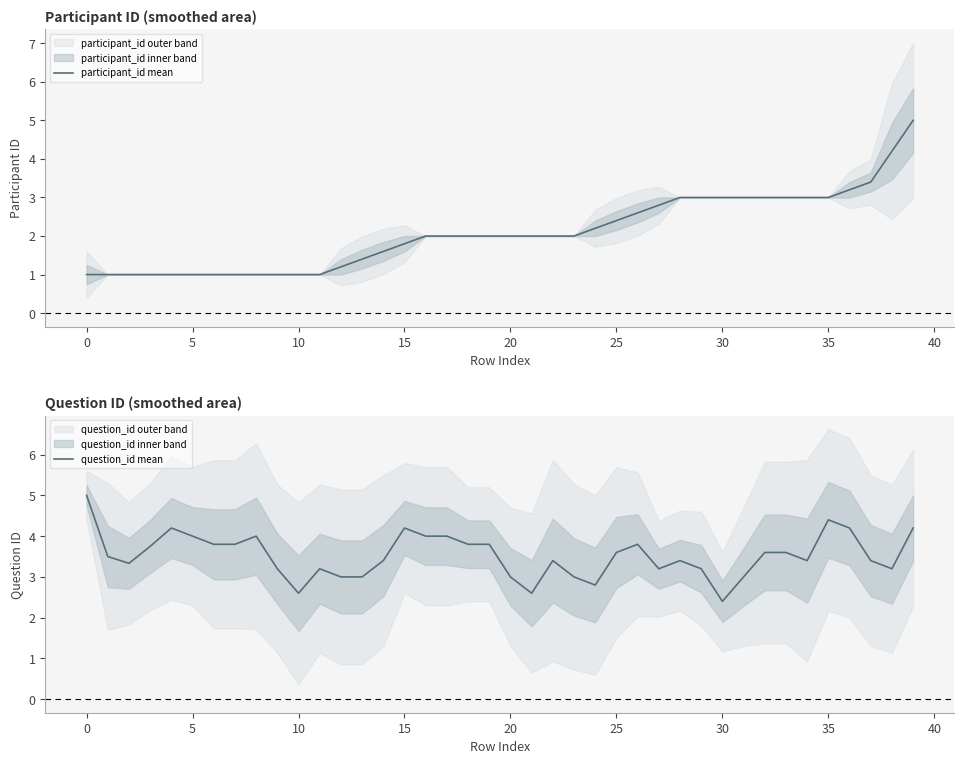

How many times do question_id mean and participant_id mean cross each other?

1